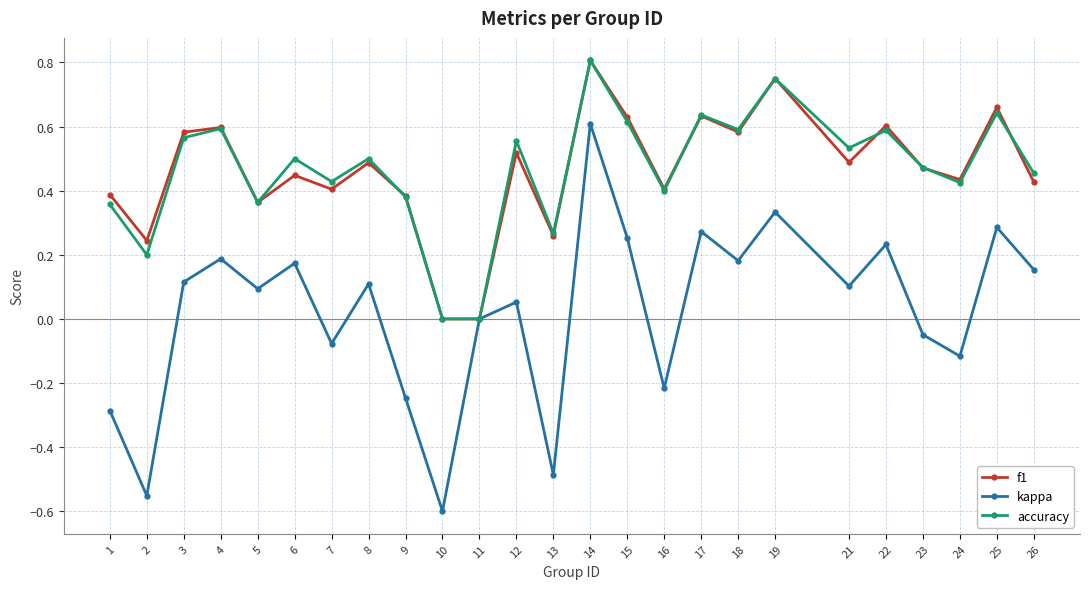

At which category is the sum across all series the highest?

14